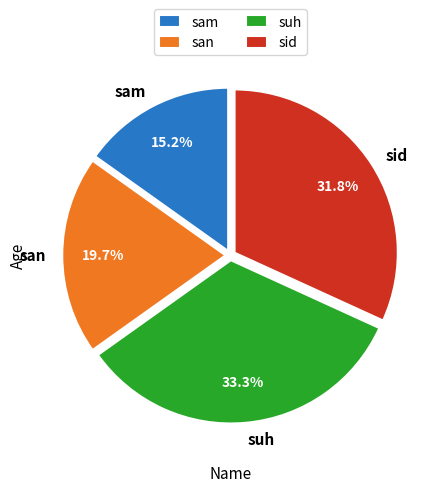

Which has a higher value, sid or sam?

sid